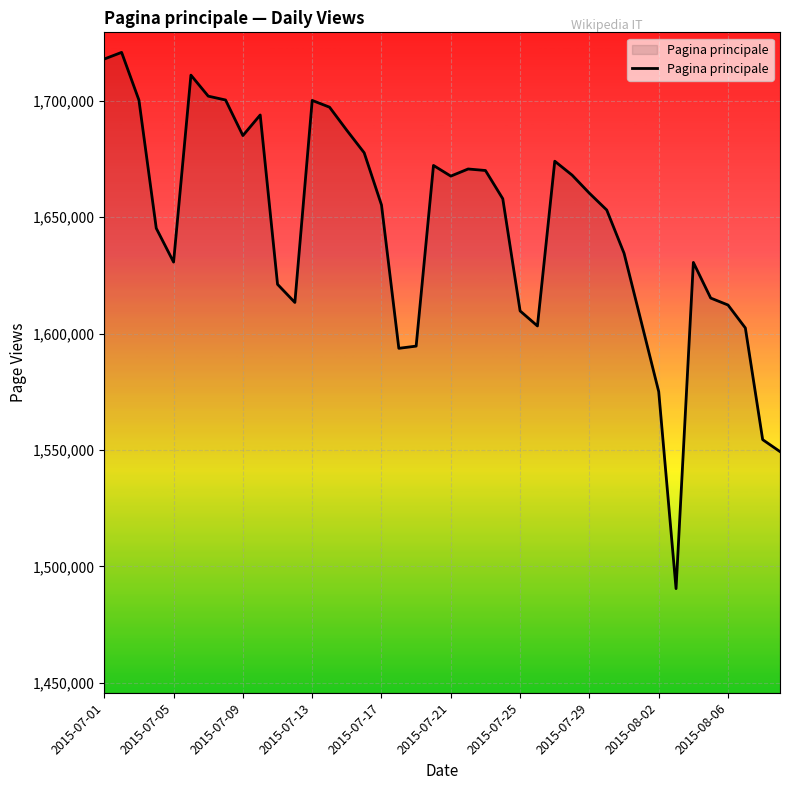

What is the greatest value displayed?

1720761